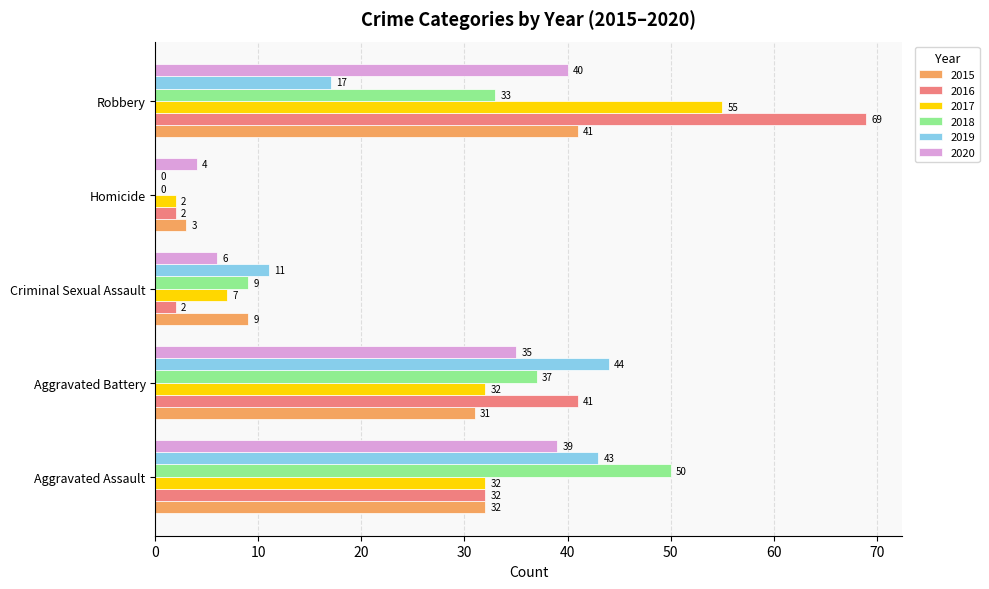

Which series changed the most between Aggravated Battery and Homicide?

2019